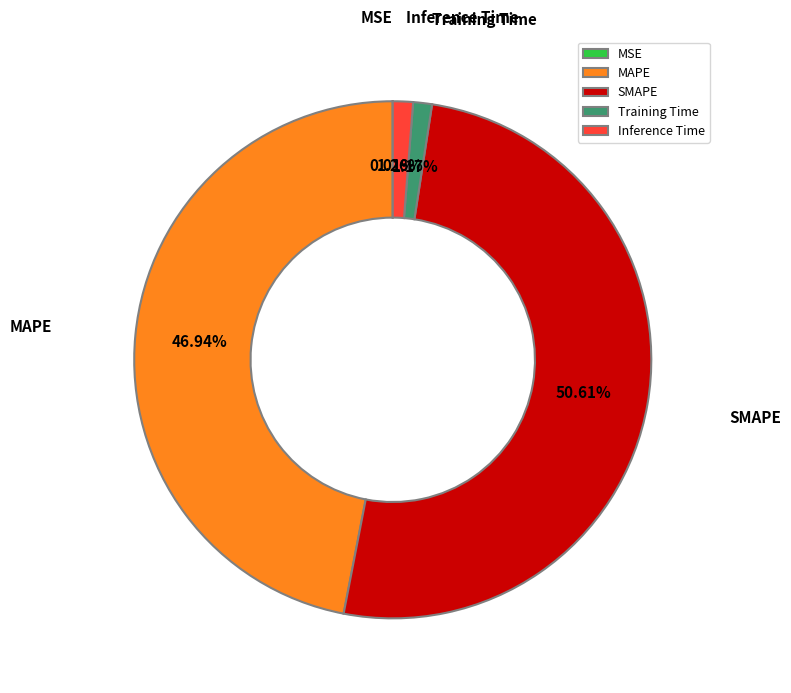

True or false: SMAPE accounts for 51% of the total.

True